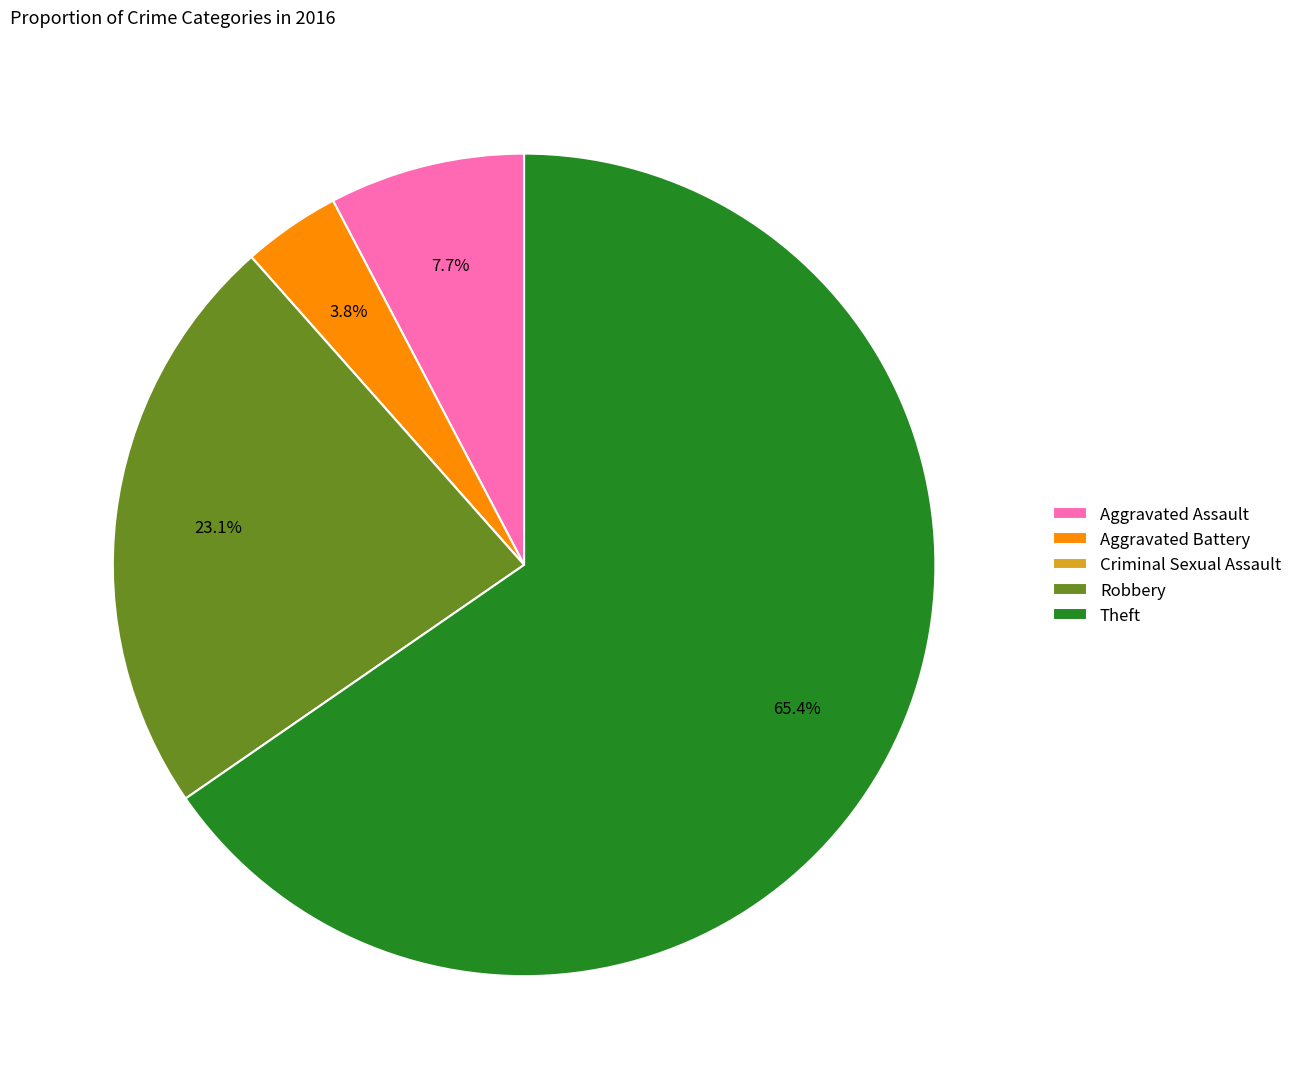

True or false: Theft accounts for 65% of the total.

True